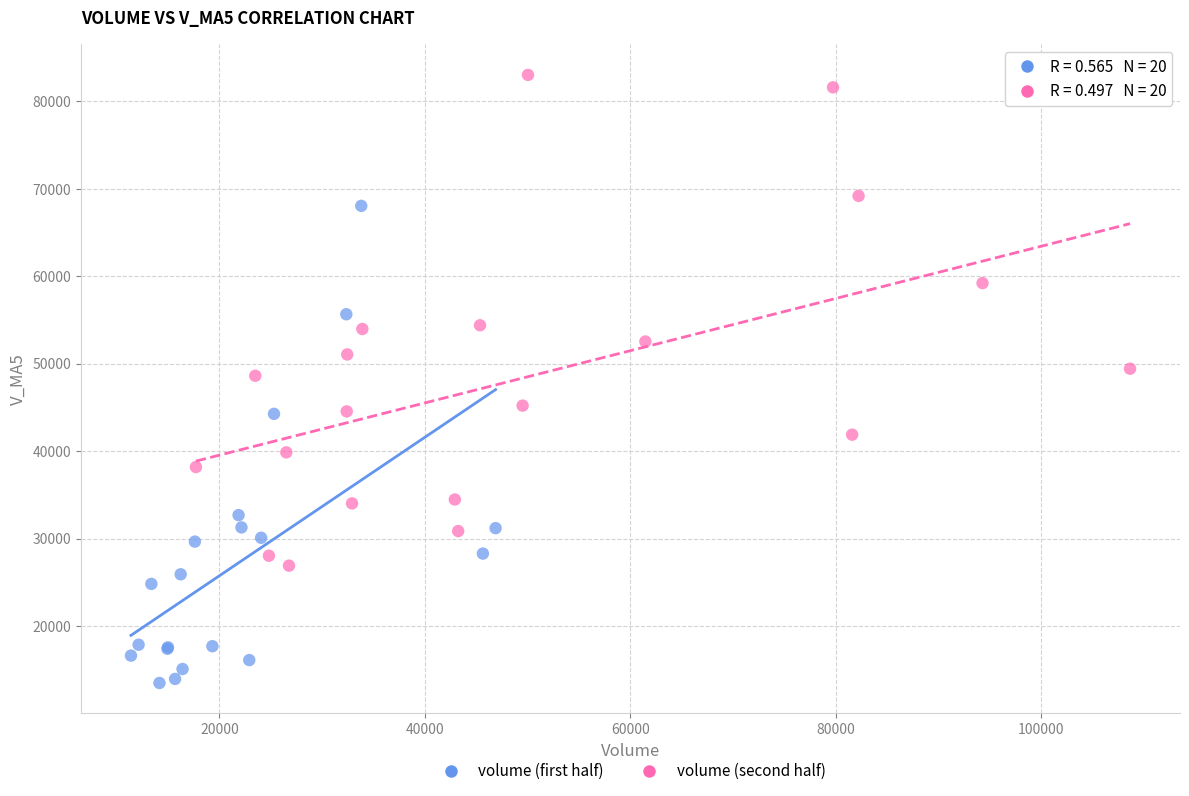

Which series reaches the minimum Y coordinate?

volume (first half)